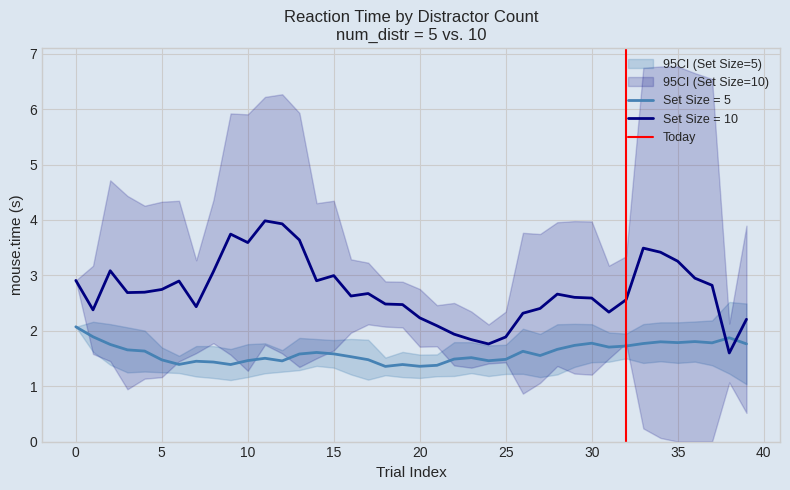

After their last crossing, which series has the higher values: Set Size = 10 or Set Size = 5?

Set Size = 10